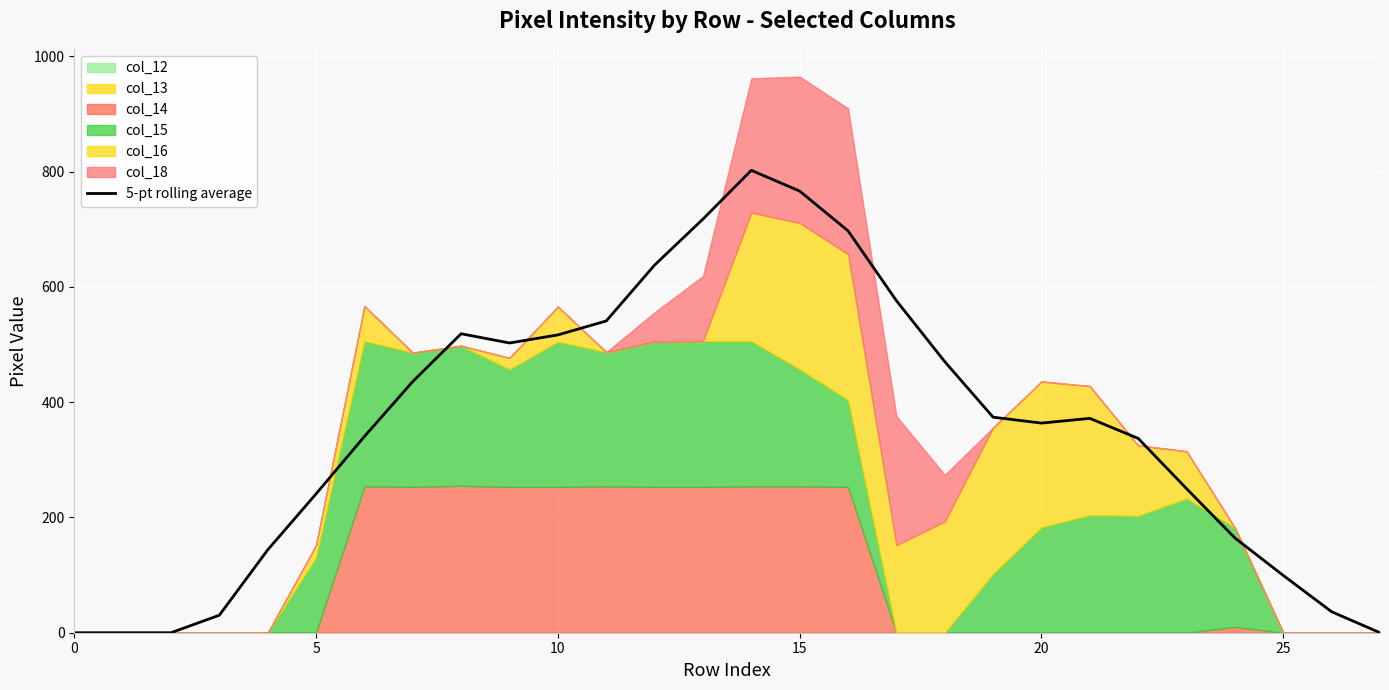

What is the change in value from 13 to 14?

+84.6